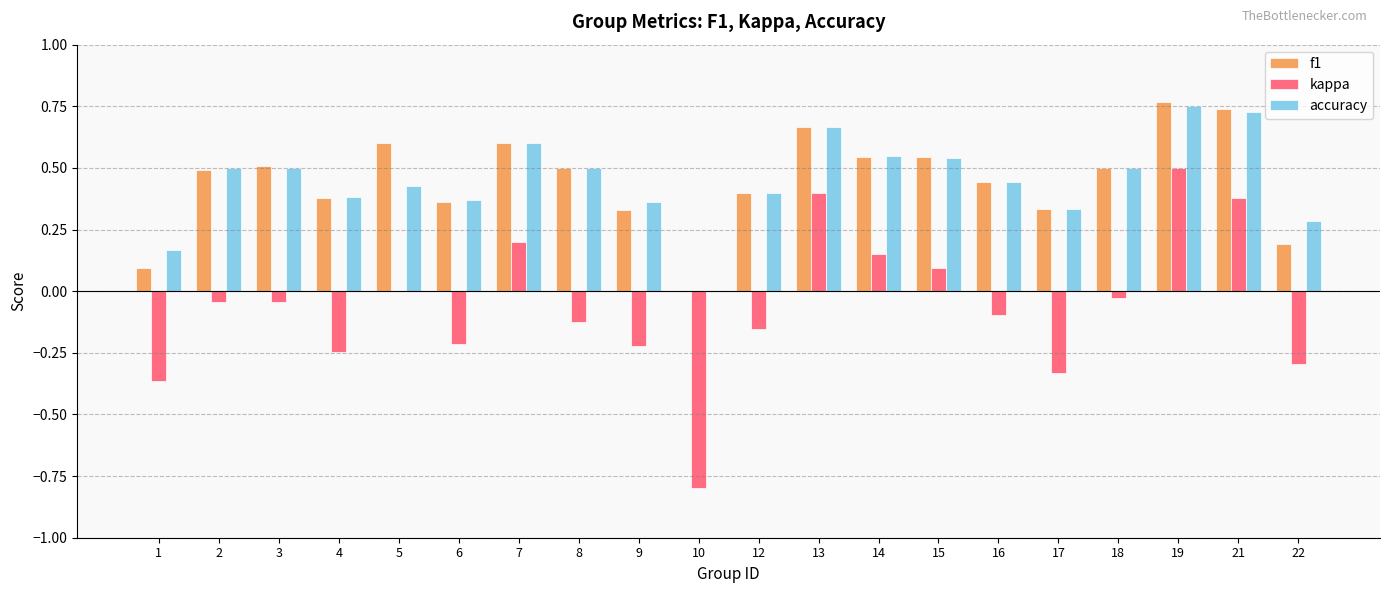

Which series changed the most between 4 and 22?

f1